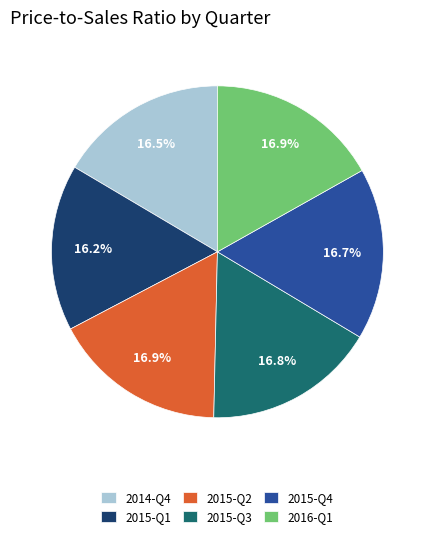

How much of the chart is everything except 2014-Q4?

83.5%